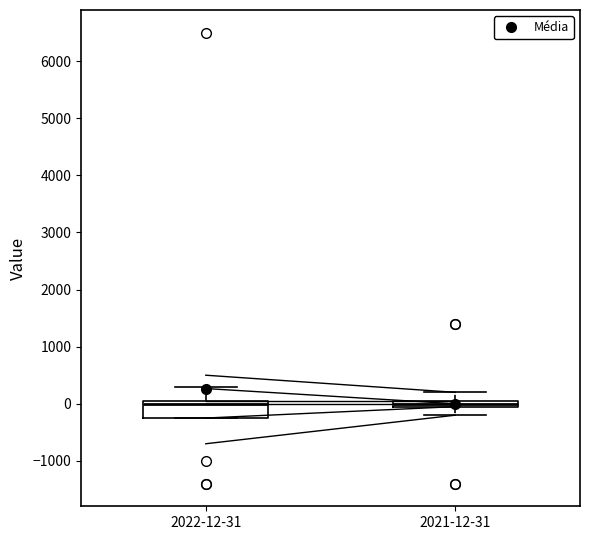

Which box is the tallest, from its lower edge to its upper edge?

2022-12-31